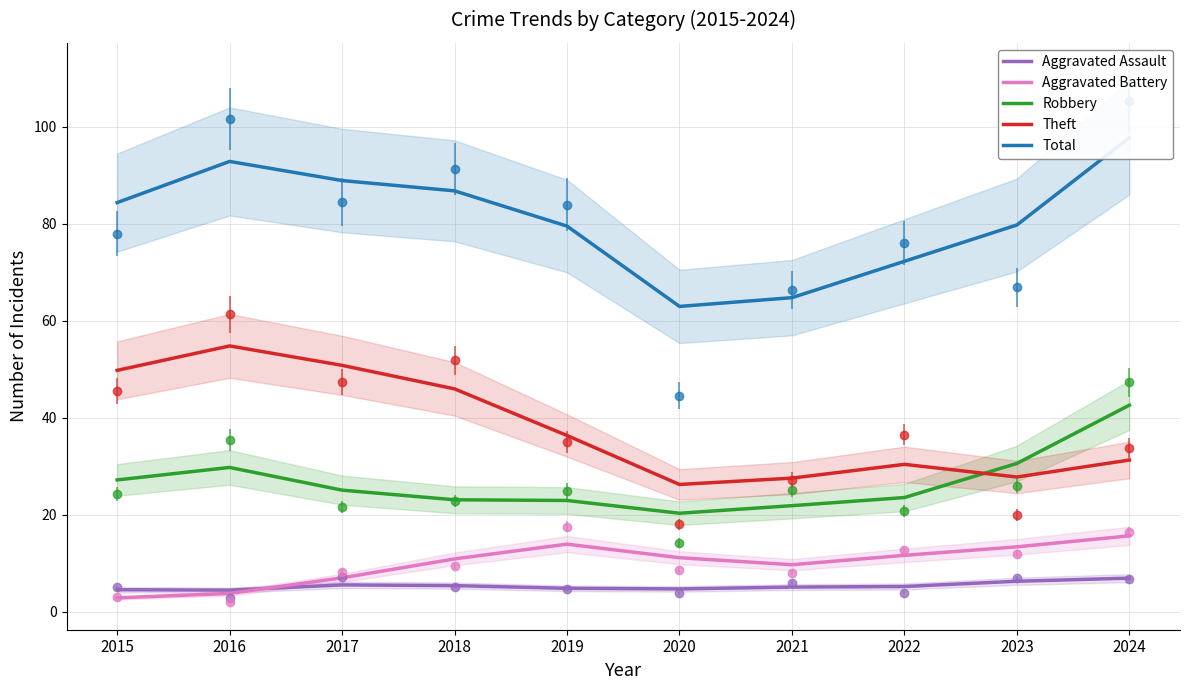

What is the maximum value for Aggravated Assault?

6.9